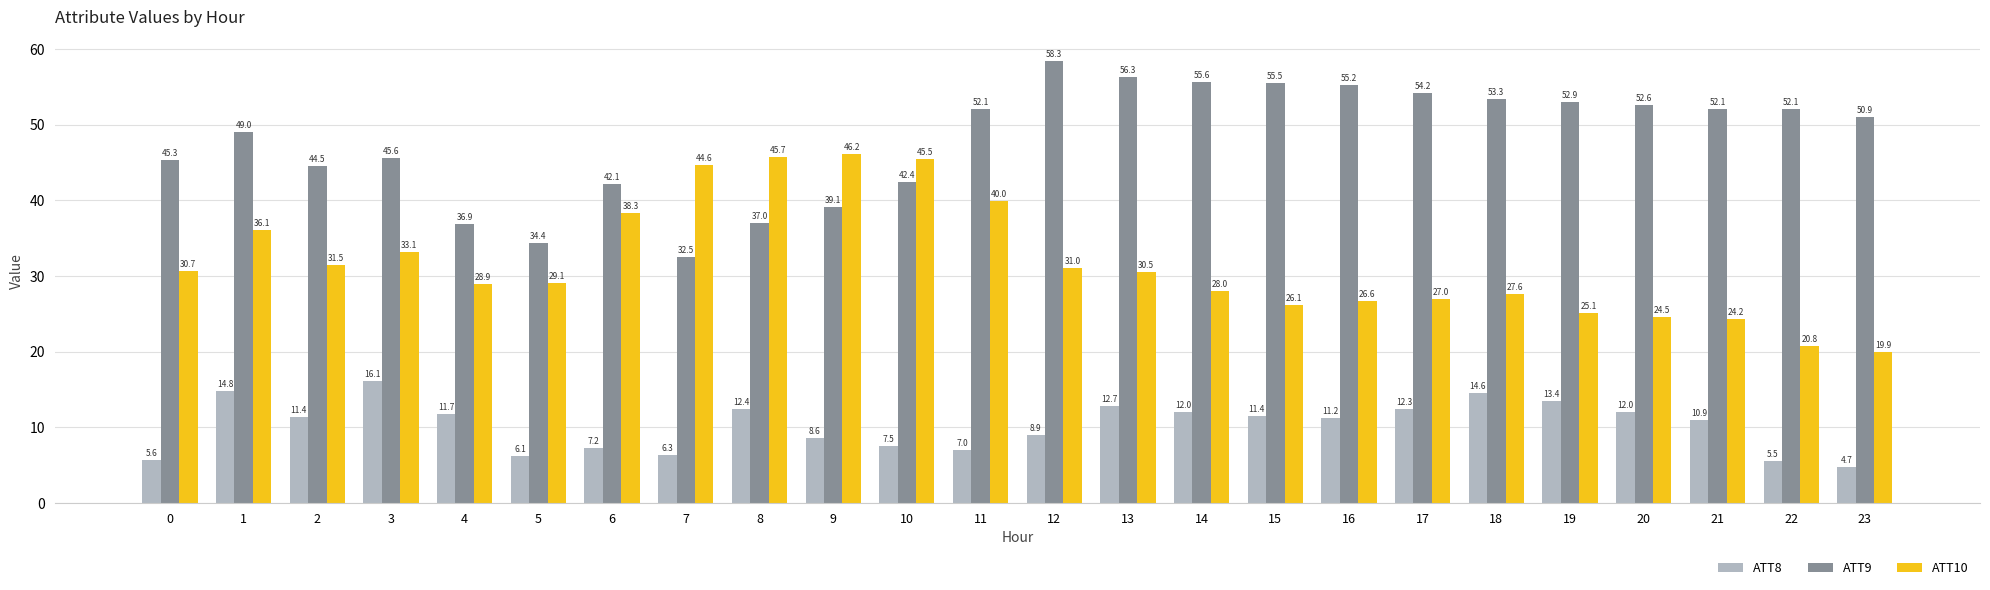

What is the greatest value displayed?

58.3